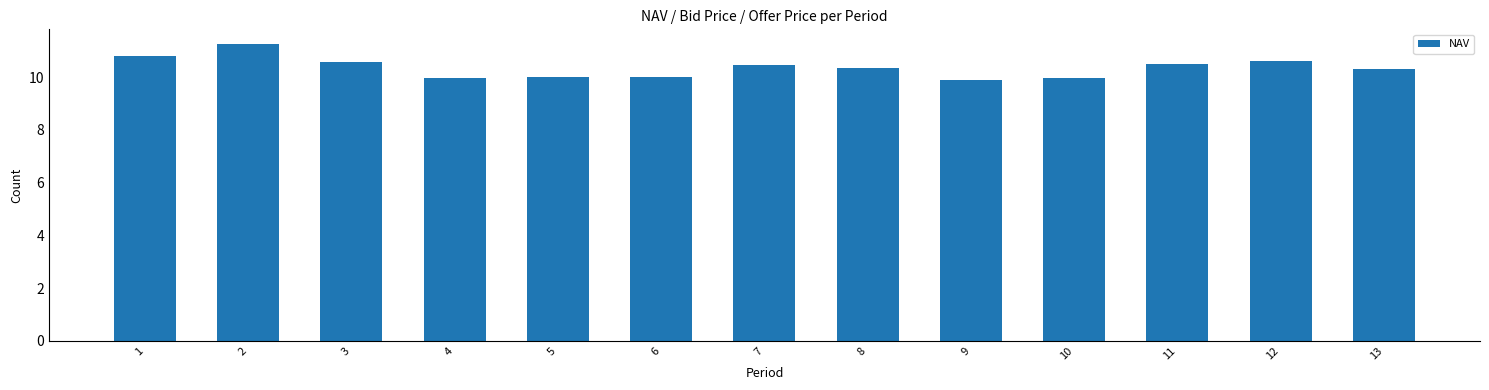

The chart shows a value of 6.4 at 1. True or false?

False